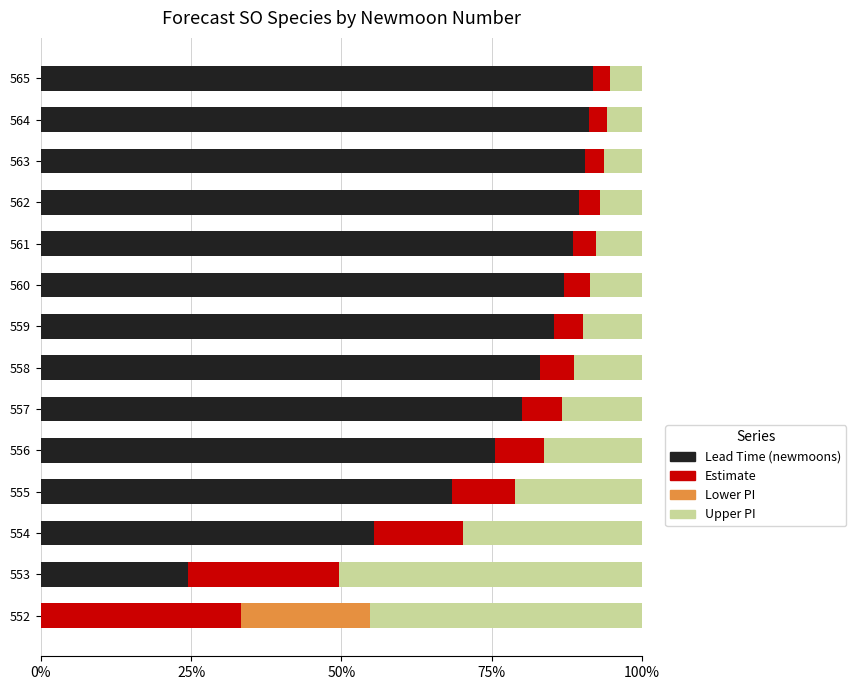

True or false: Lead Time (newmoons) has a value of 25.1 at 555.

False